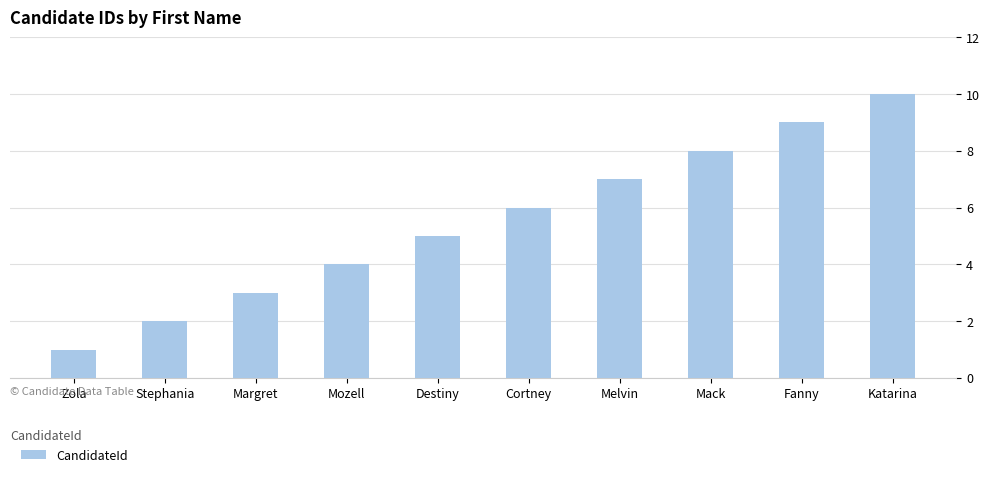

What is the value of the 6th bar from the left?

6